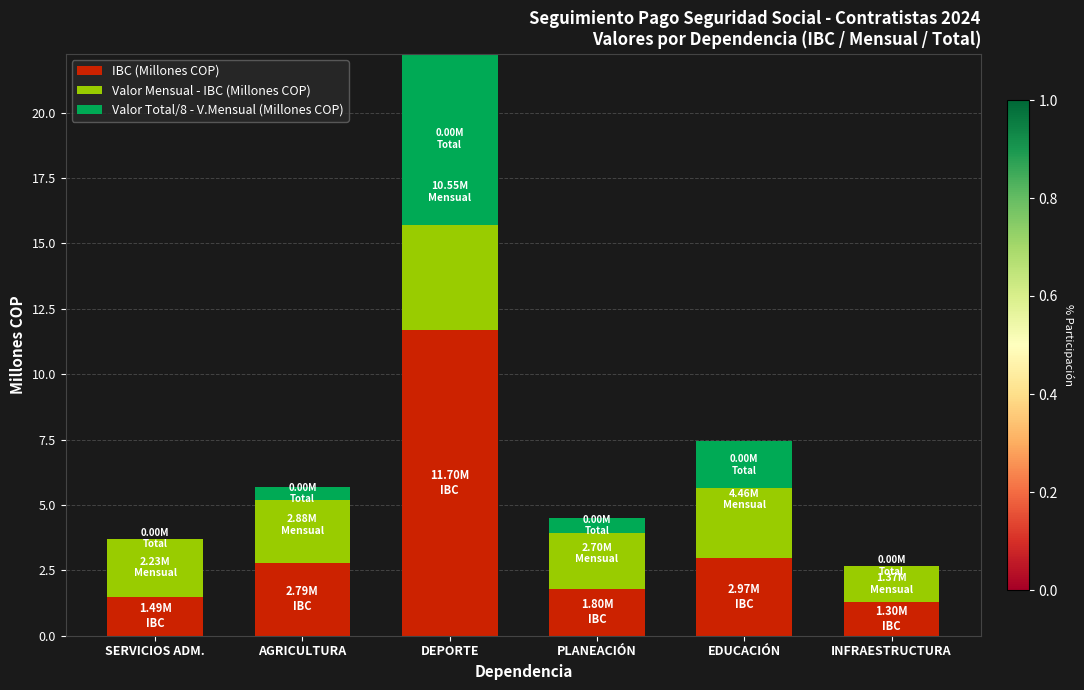

Between PLANEACIÓN and EDUCACIÓN, which series saw the biggest shift?

Valor Mensual - IBC (Millones COP)